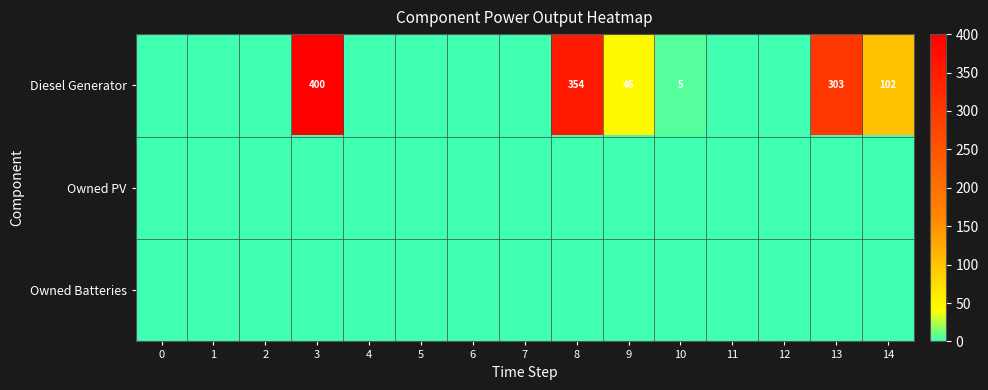

The value of Diesel Generator at 9 is 46. True or false?

True